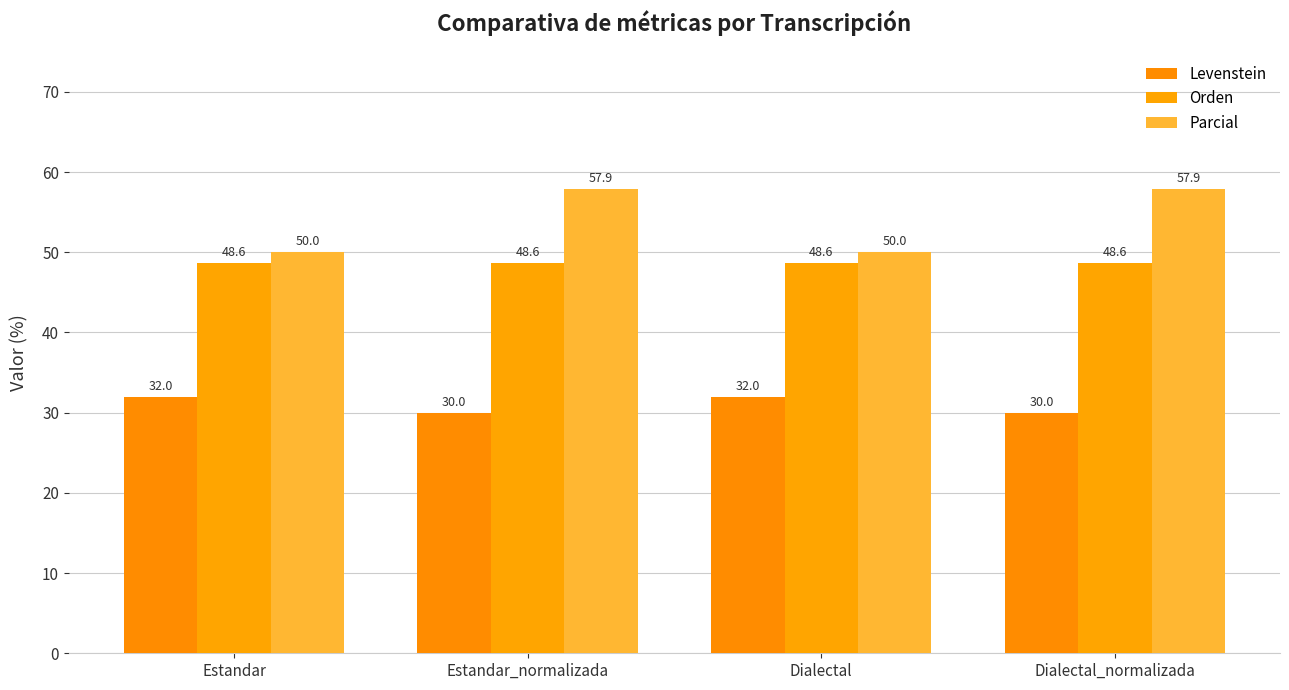

At which category does the chart reach its minimum across all series?

Estandar_normalizada